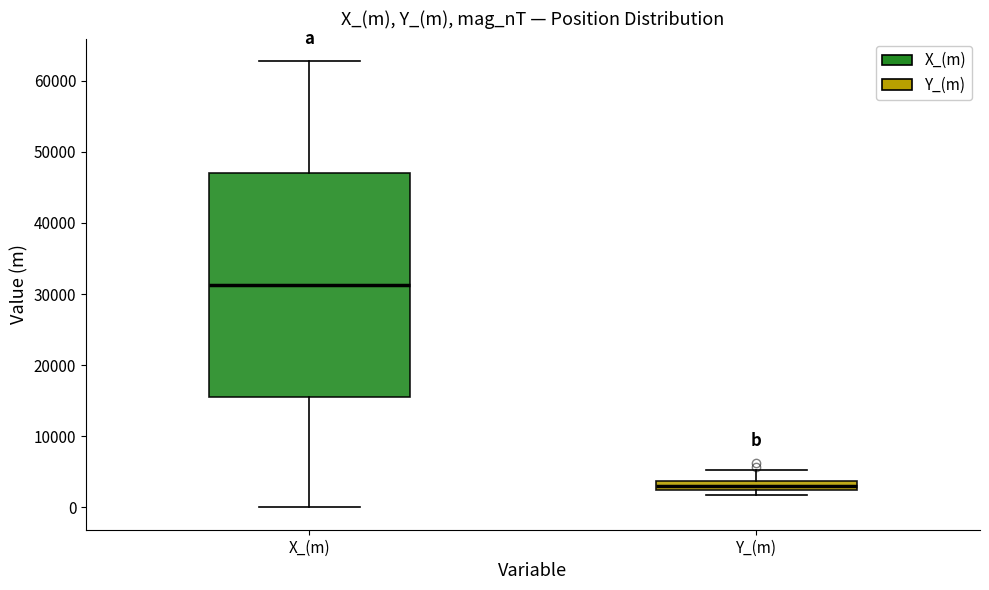

Comparing the boxes themselves (not the whiskers), which one is the tallest?

X_(m)